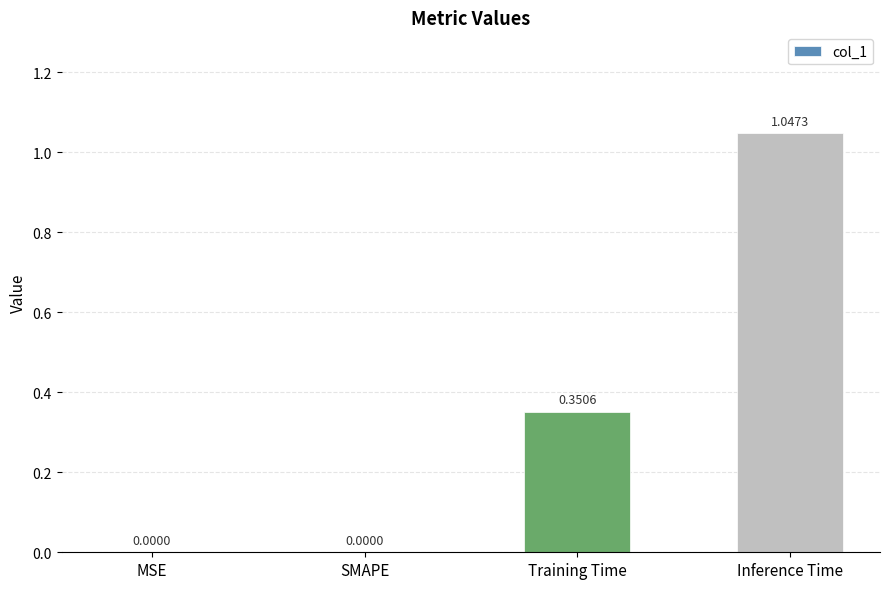

Count the number of data series in this chart.

1